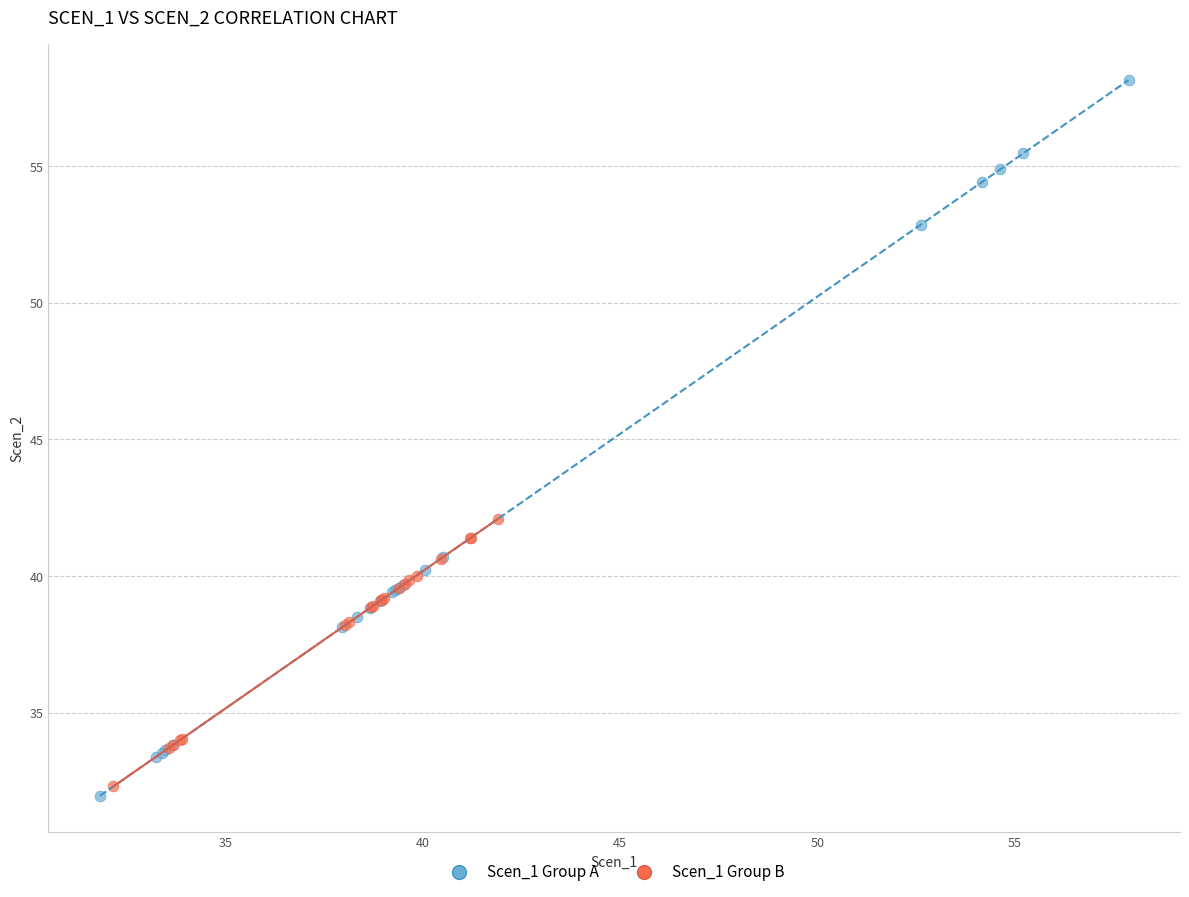

Which series contains the highest Y value?

Scen_1 Group A